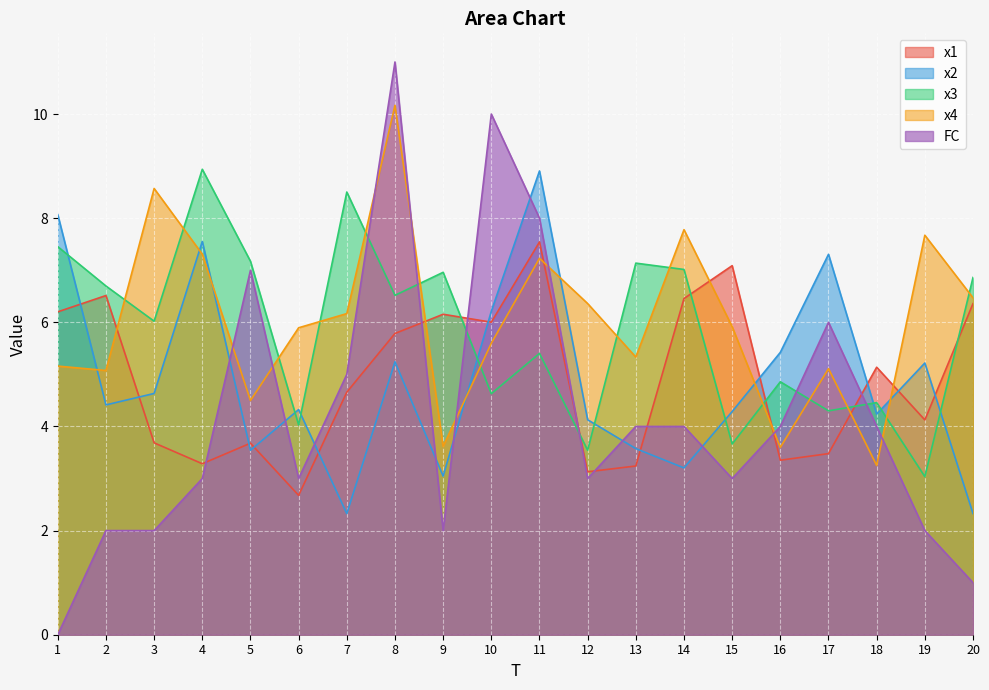

True or false: x3 has a value of 2.0 at 9.

False